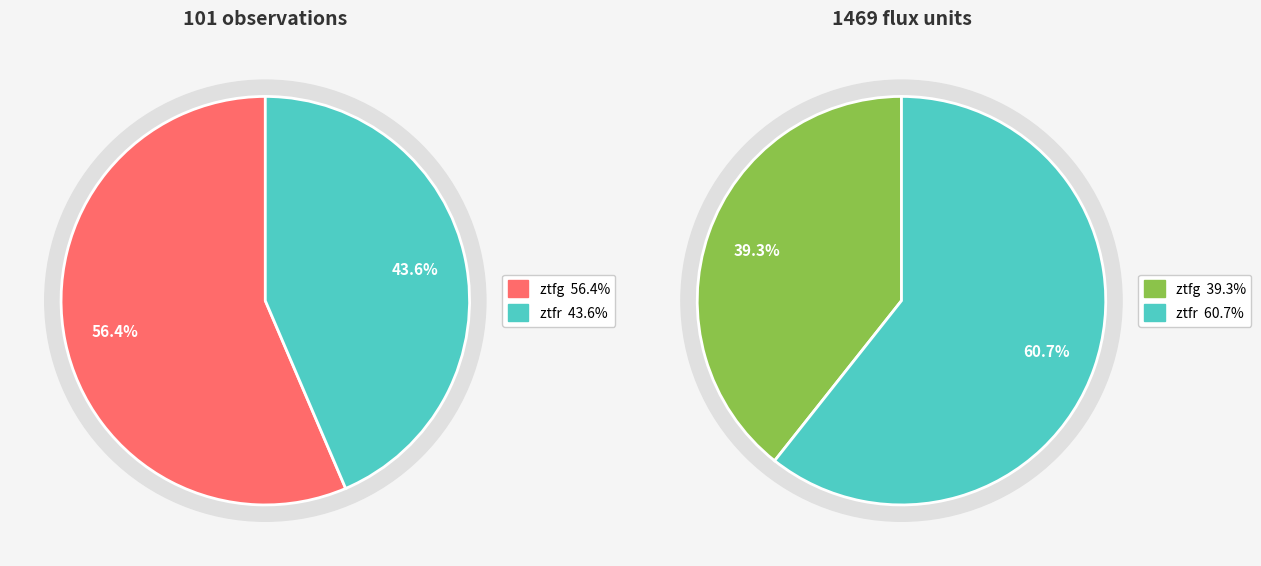

How many slices are in this pie chart?

2